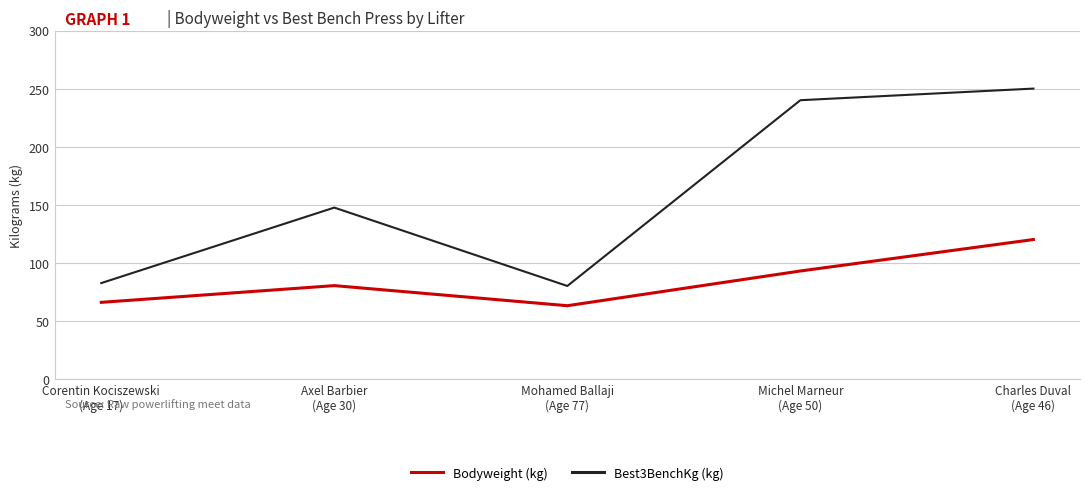

True or false: Bodyweight (kg) and Best3BenchKg (kg) intersect in this chart.

False